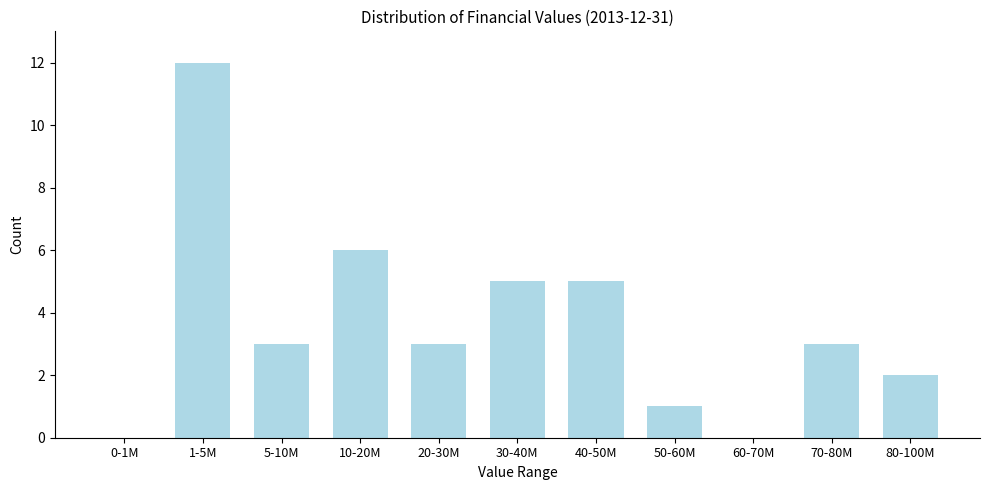

Reading right to left, transcribe all the data shown in this chart.

80-100M=2	70-80M=3	60-70M=0	50-60M=1	40-50M=5	30-40M=5	20-30M=3	10-20M=6	5-10M=3	1-5M=12	0-1M=0